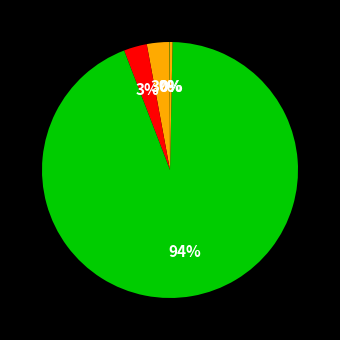

Which category has the biggest portion of the pie?

Training Time